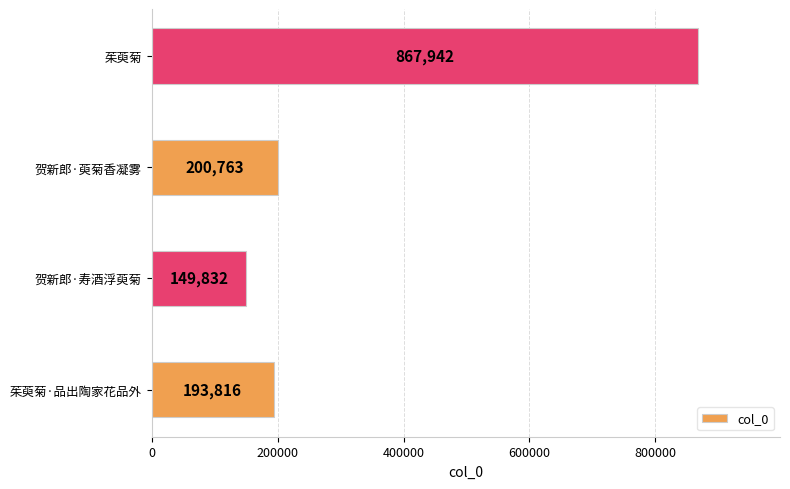

Which label corresponds to the smallest value in the chart?

贺新郎·寿酒浮萸菊